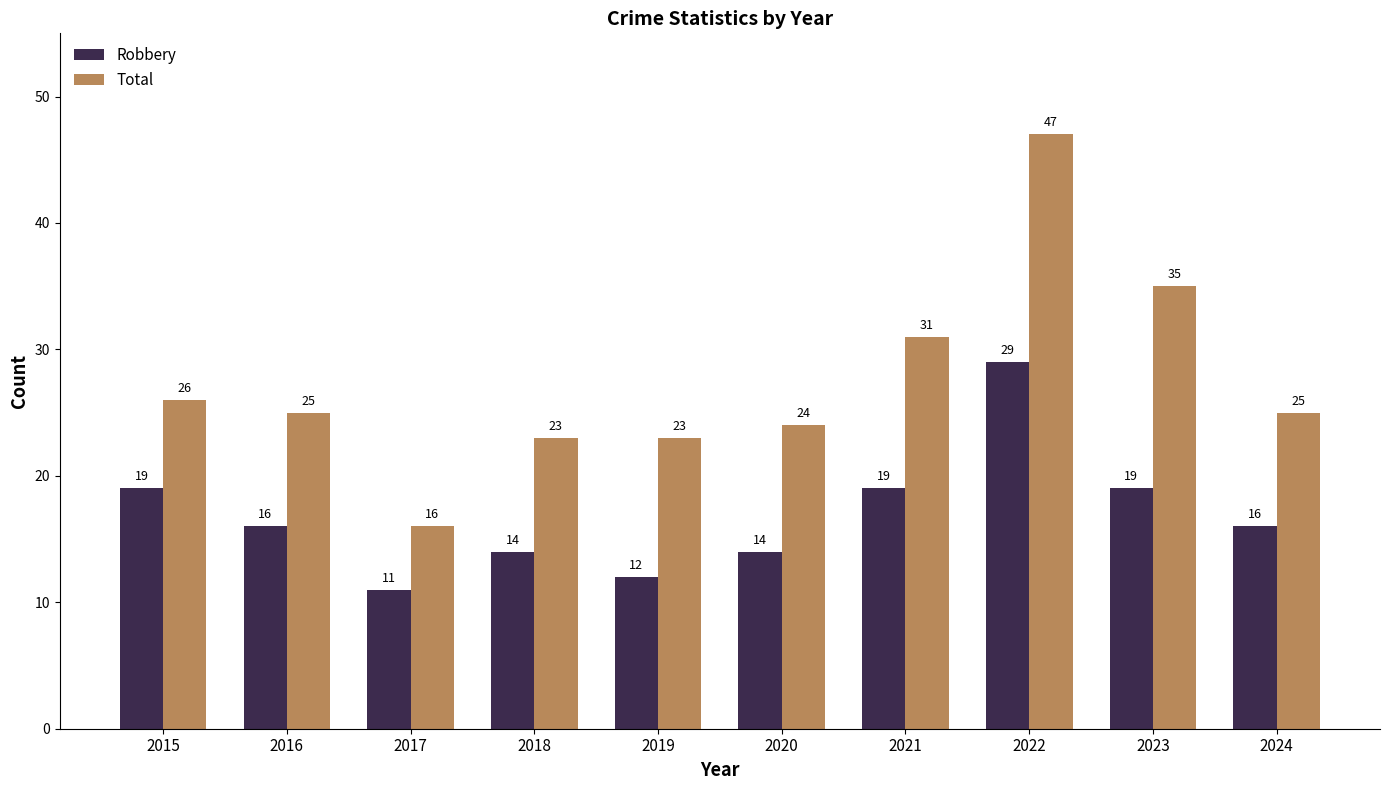

What is the value of the Total bar at the 8th from the left?

47